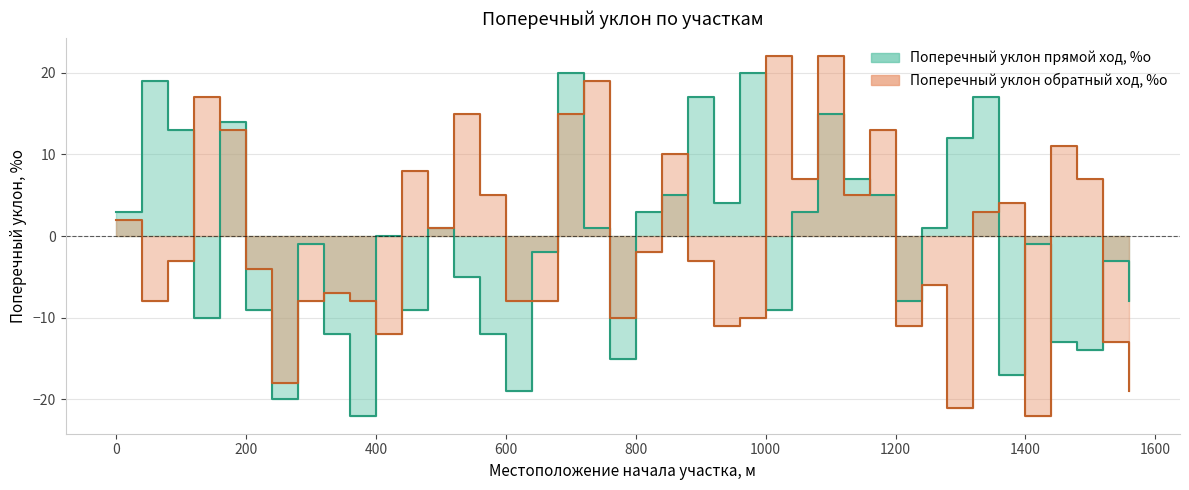

True or false: Поперечный уклон прямой ход, %о has more than 1 interior local peaks.

True